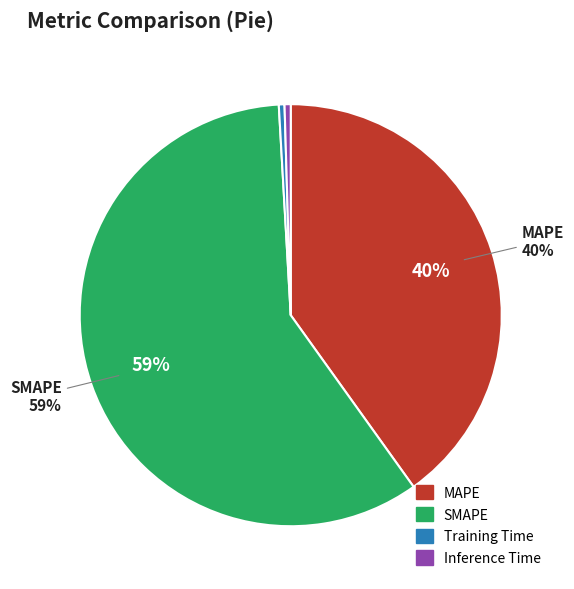

True or false: Inference Time accounts for 0% of the total.

True